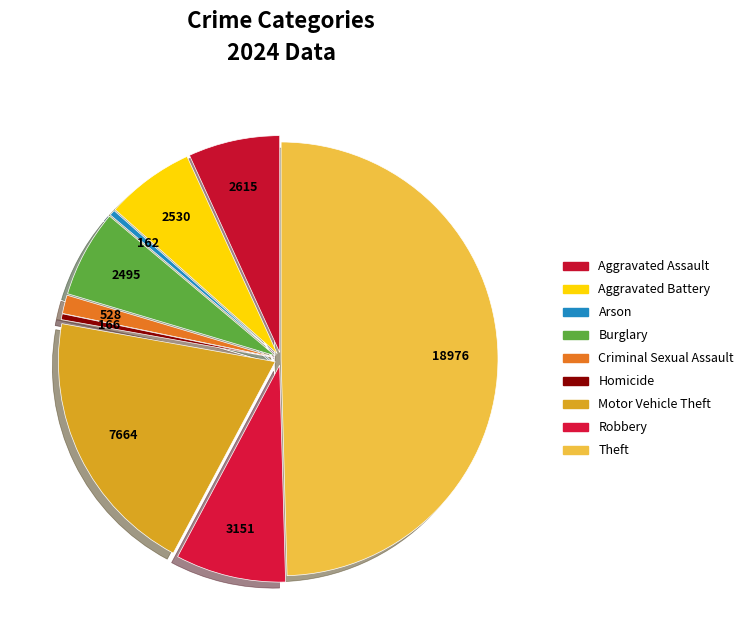

Is it true that Aggravated Battery is 21% of the pie?

False